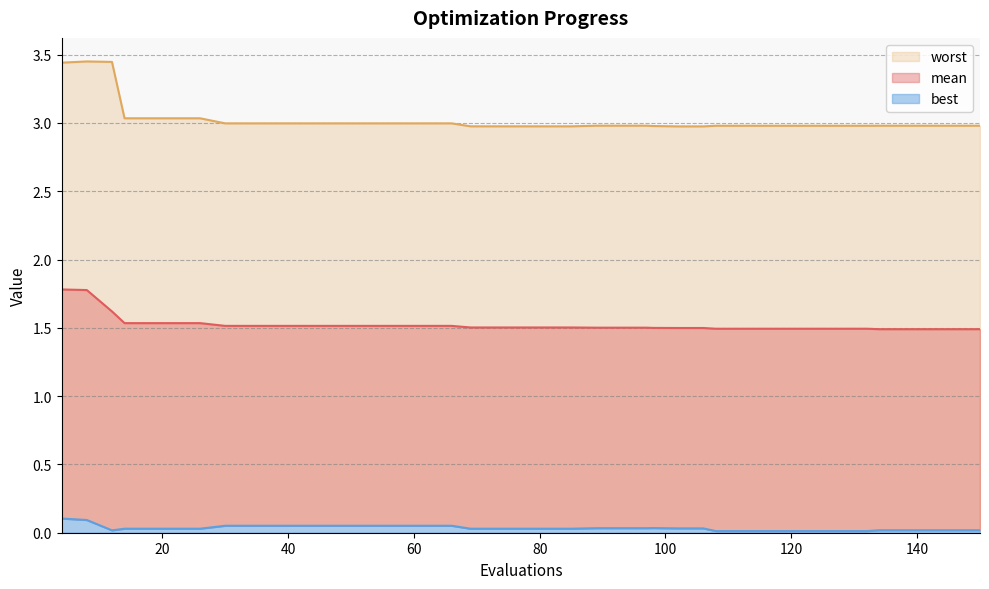

What is the minimum value for mean?

1.5